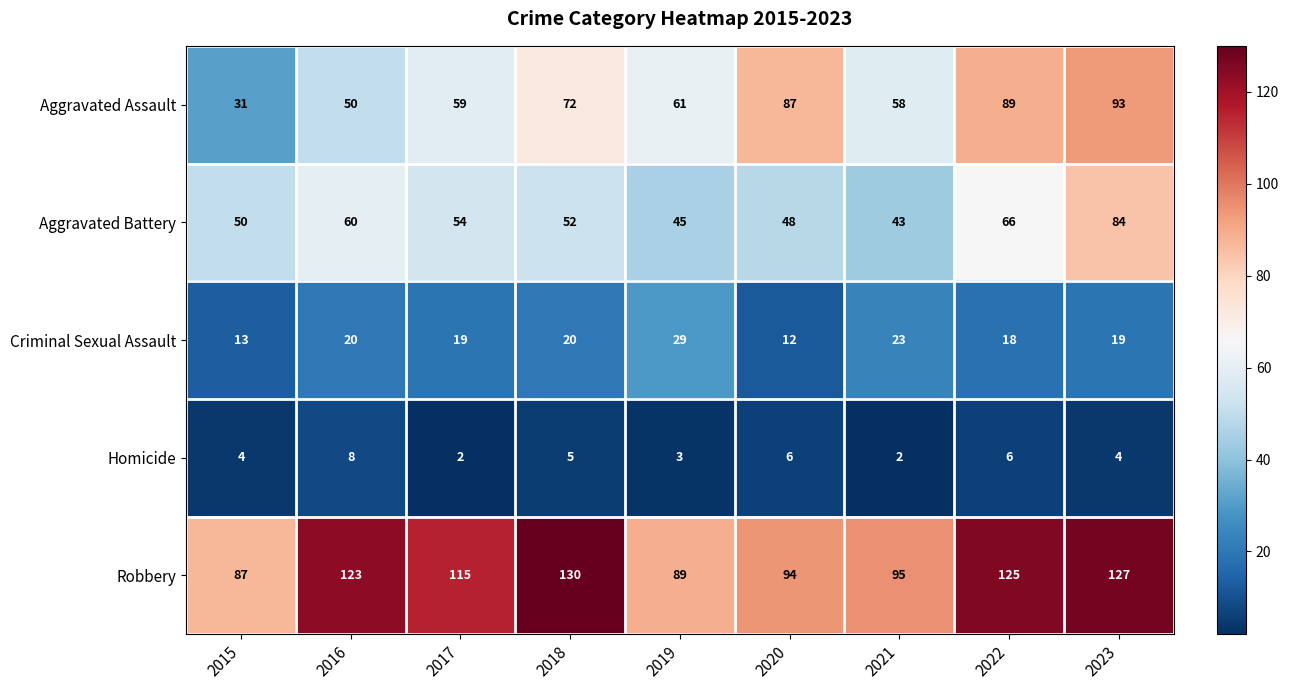

What is the maximum value for Criminal Sexual Assault?

29